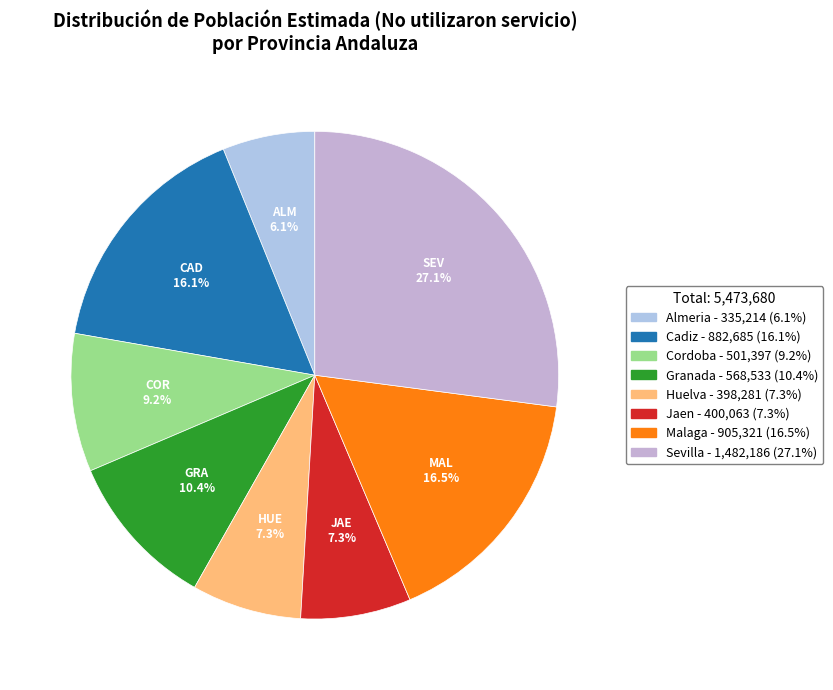

The Cadiz slice represents 6% of the pie. True or false?

False